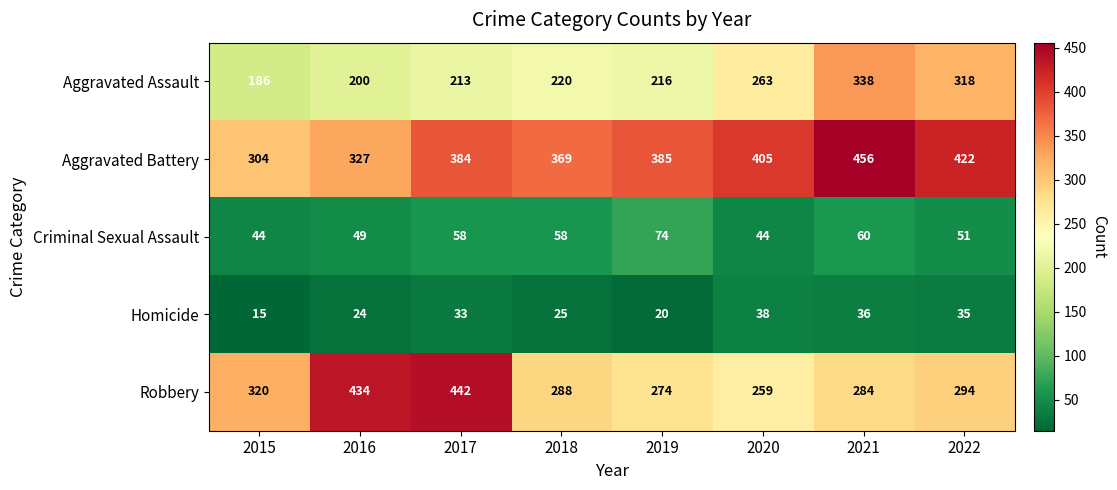

What is the difference between the maximum and second lowest values in the Aggravated Battery series?

129